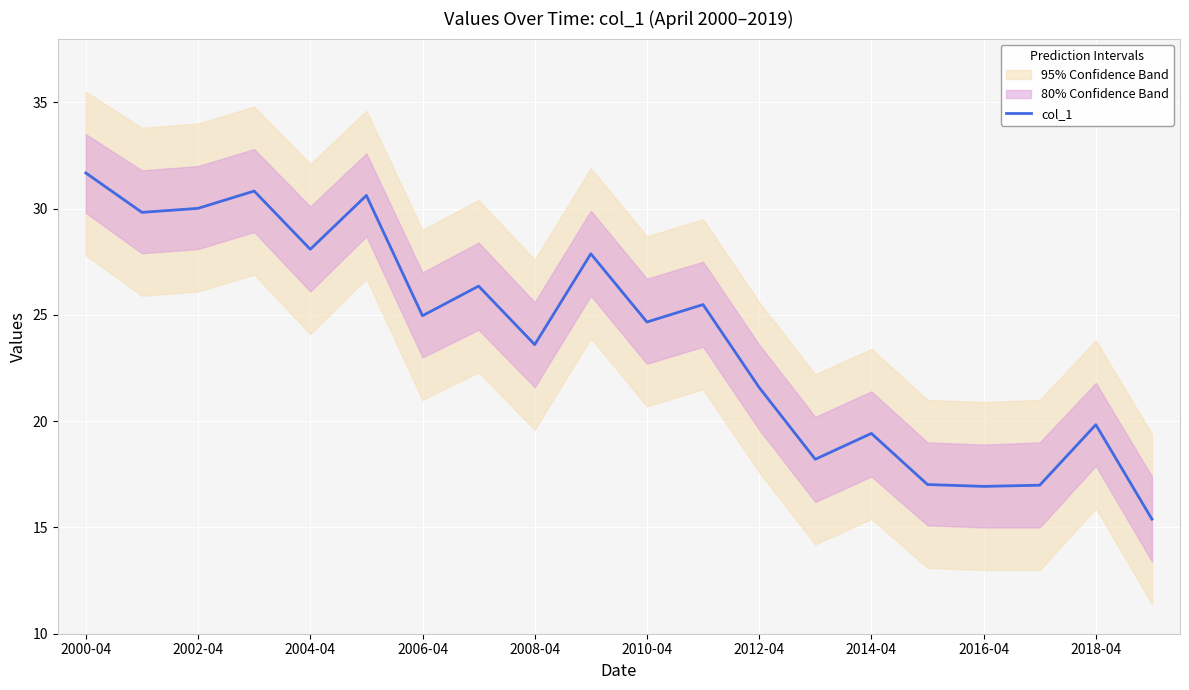

Is it true that col_1 equals 34.7 at 2014-04?

False